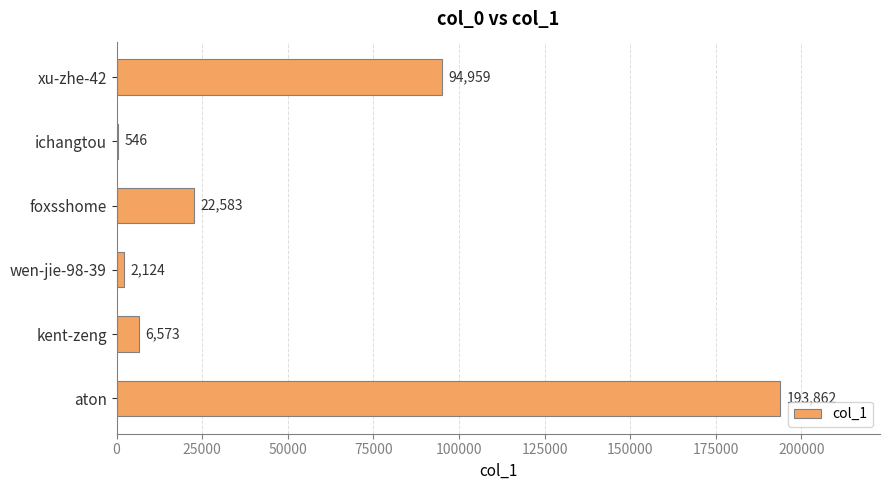

Which category has the highest value across all series?

aton